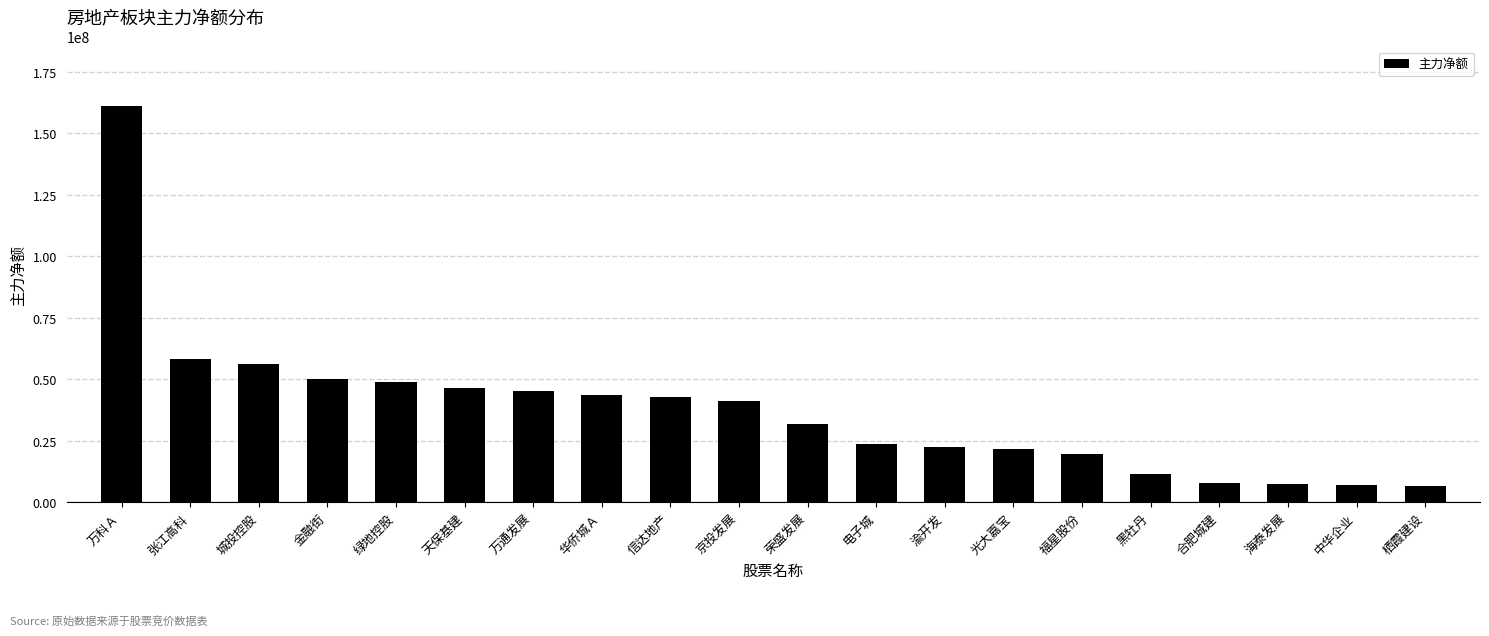

What is the label of the 5th bar from the right?

黑牡丹